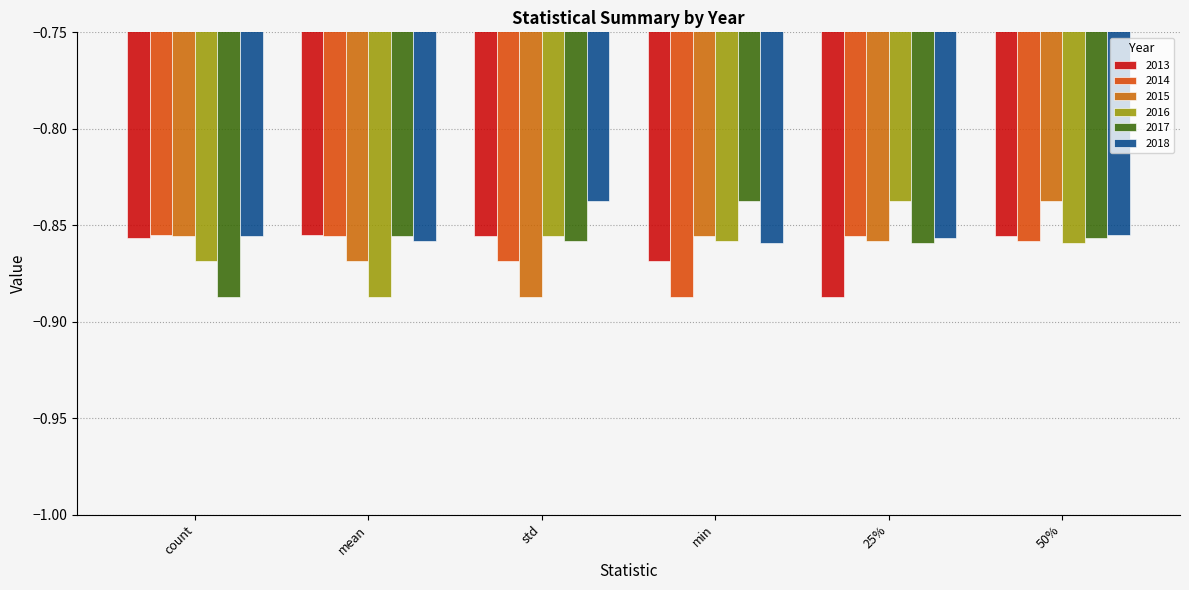

Which has a higher value, 50% or 25%?

50%